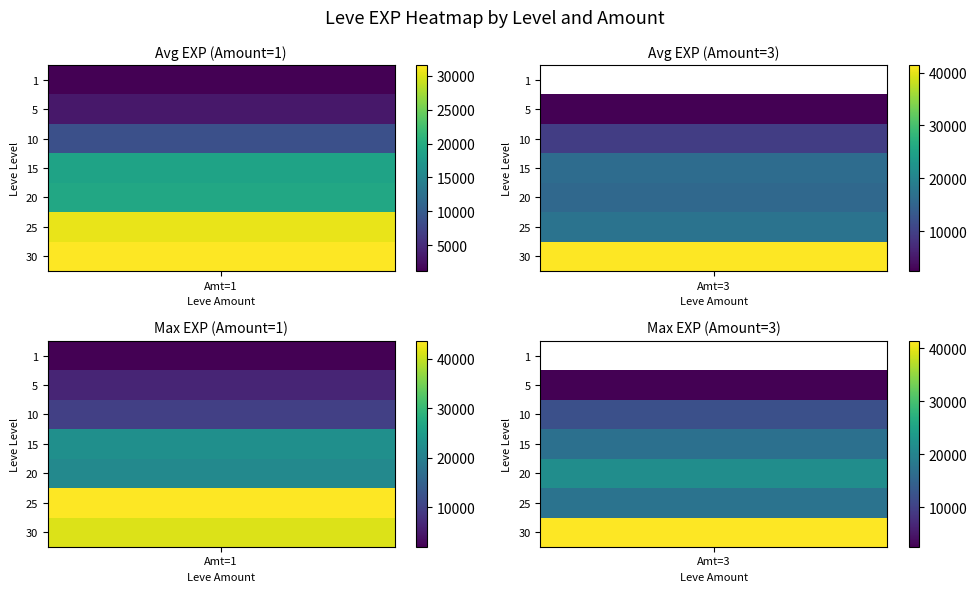

At which label is 10 closest to 9460?

1